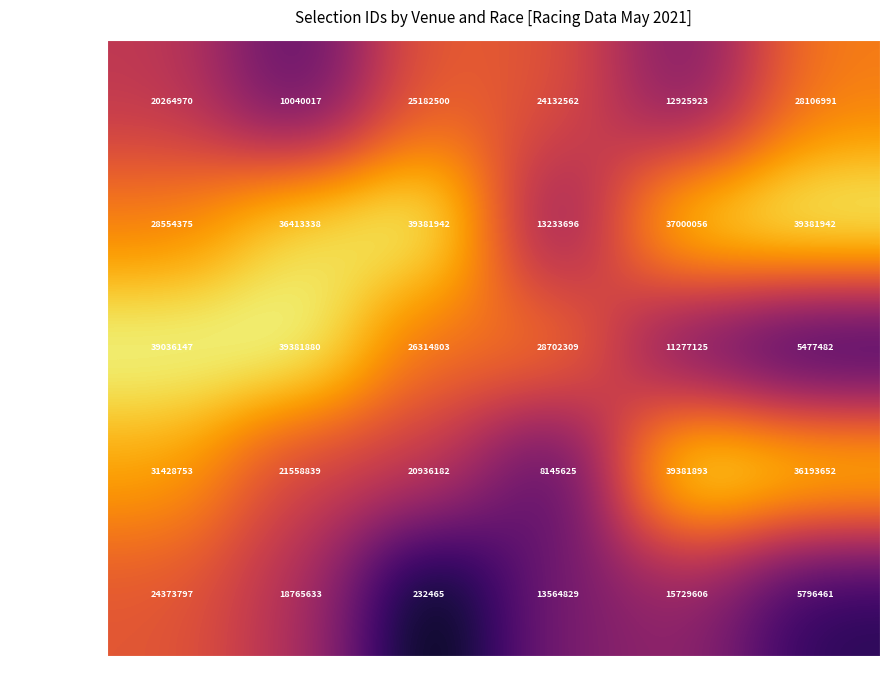

At which label does Ascot reach its minimum?

Race 4